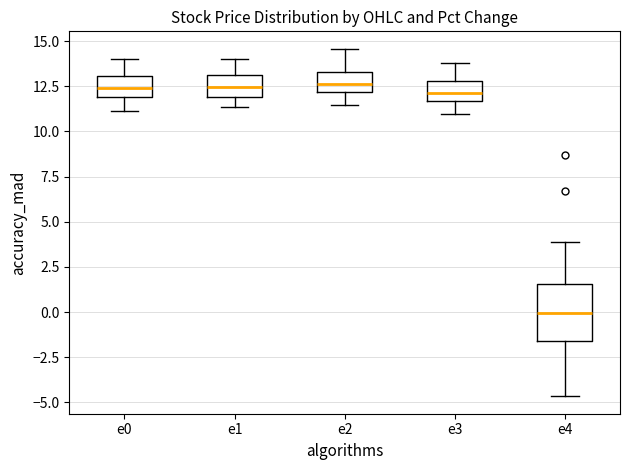

Comparing the boxes themselves (not the whiskers), which one is the tallest?

e4